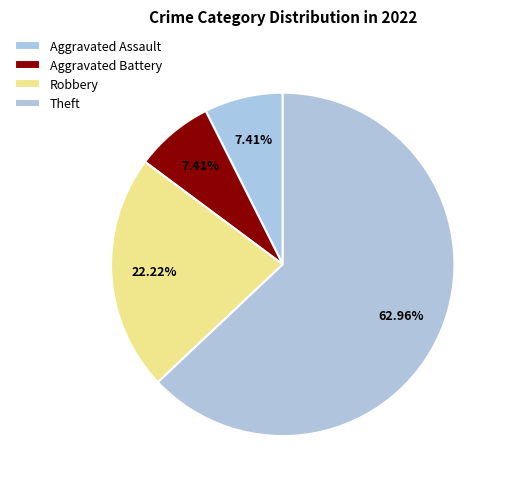

Rank the categories by value from lowest to highest.

Aggravated Assault, Aggravated Battery, Robbery, Theft